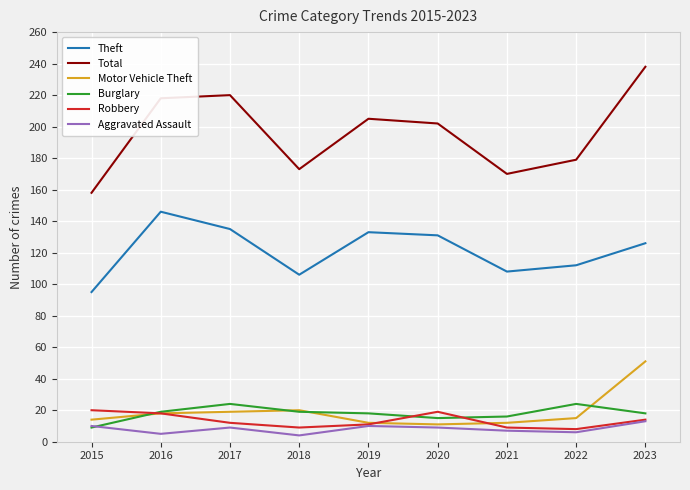

What value does the Robbery series have at 2016, to the nearest 5?

20